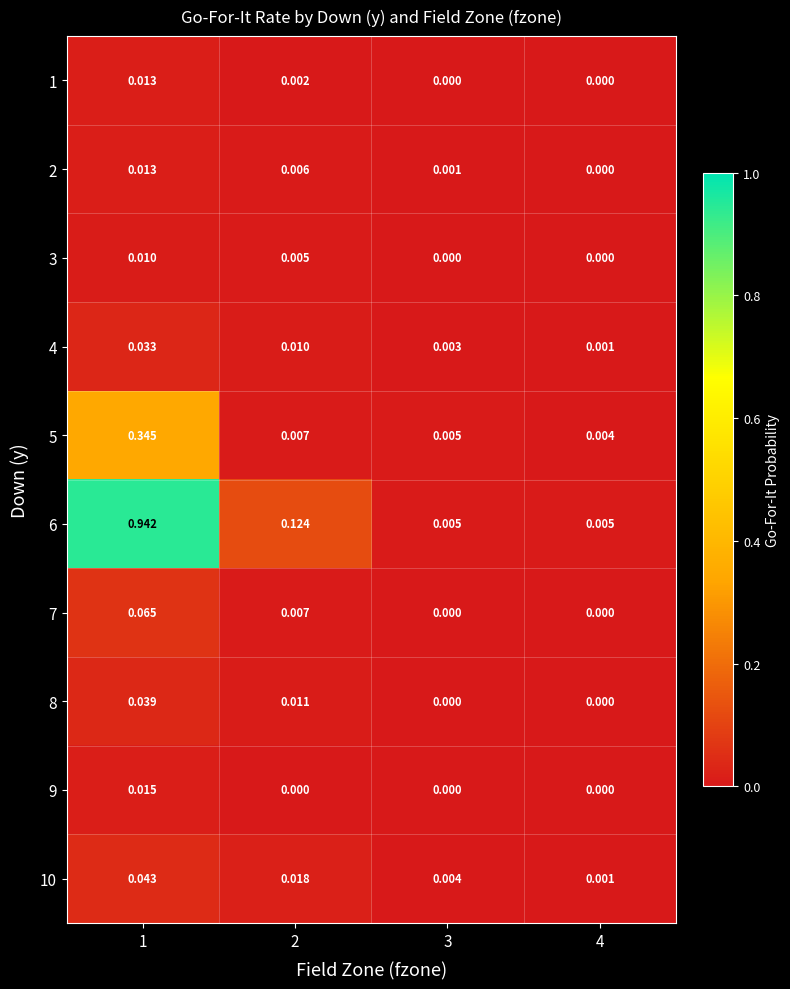

Is the value of 6 at 1 greater than the value of 8 at 1?

Yes